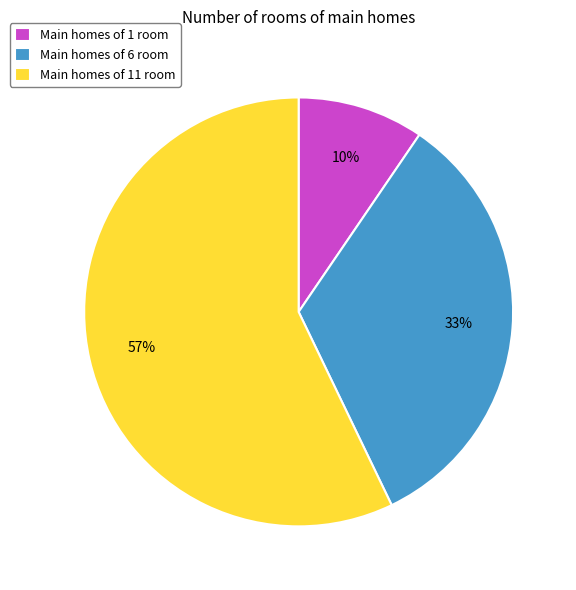

How many segments does this pie chart have?

3